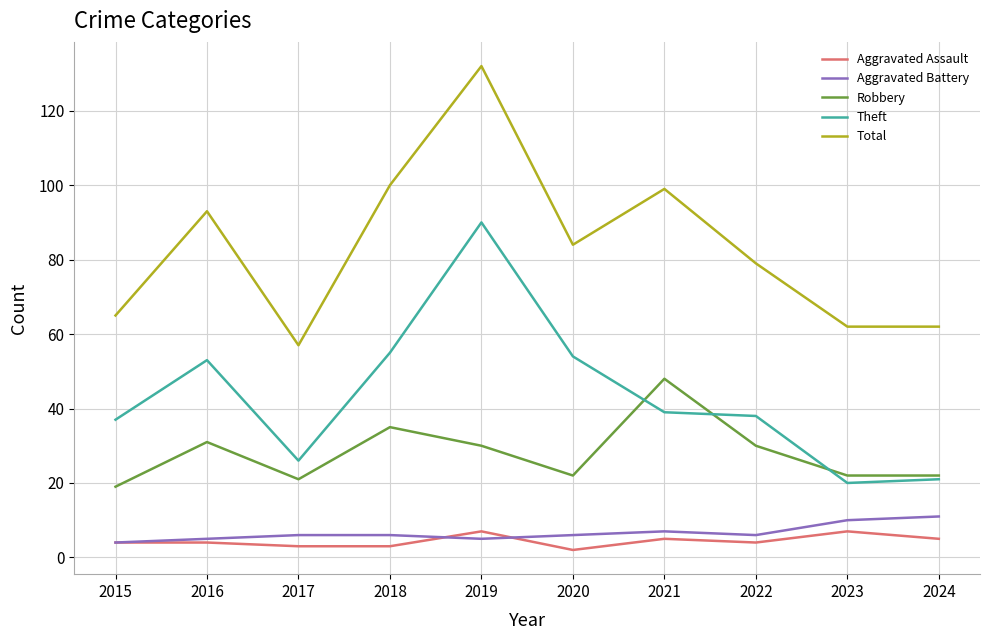

Rank the series at 2023 from lowest to highest value.

Aggravated Assault, Aggravated Battery, Theft, Robbery, Total